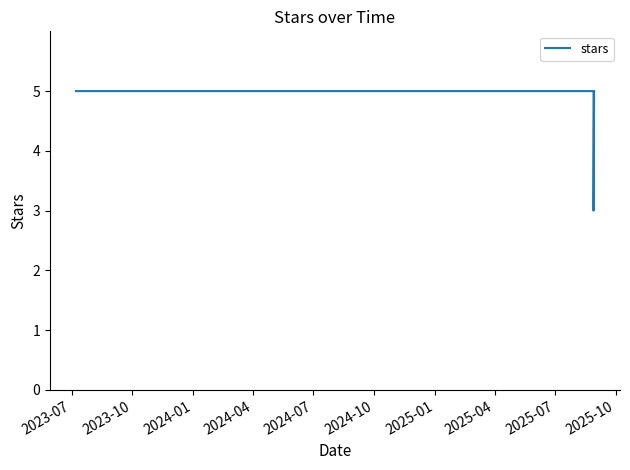

What is the maximum value shown in the chart?

5